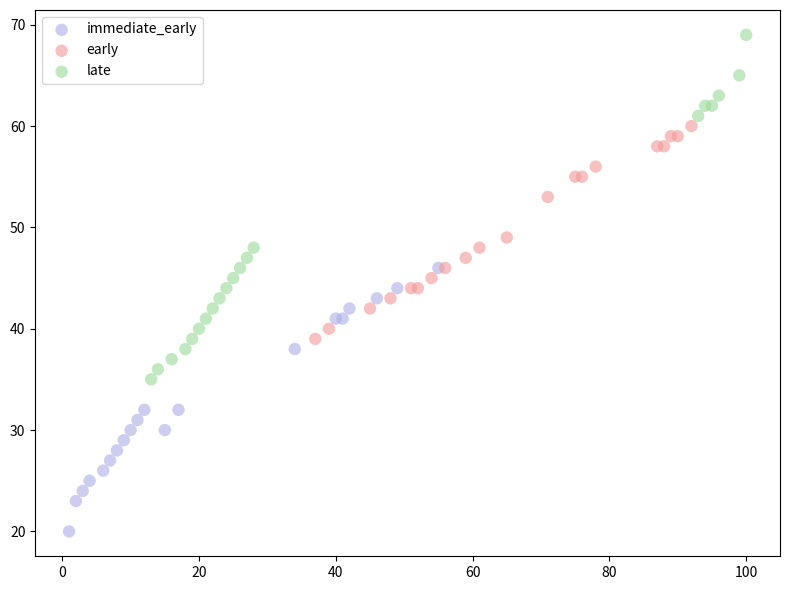

Which series has the widest spread of Y values?

late